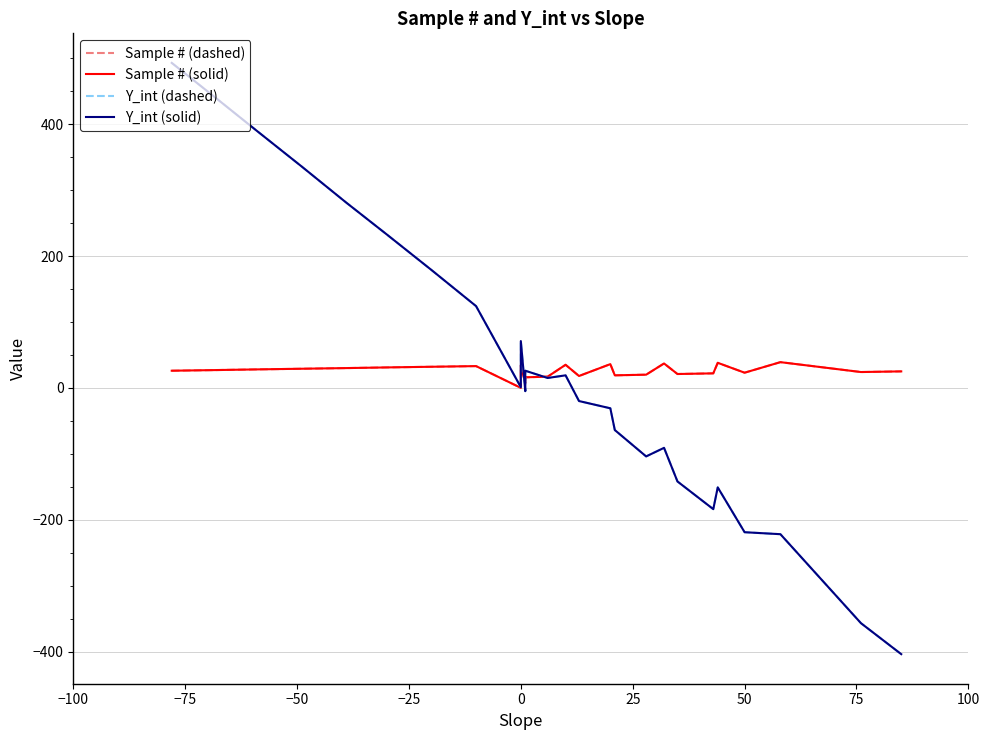

What is the sum of the Y_int (dashed) values at 31 and 27?

-85